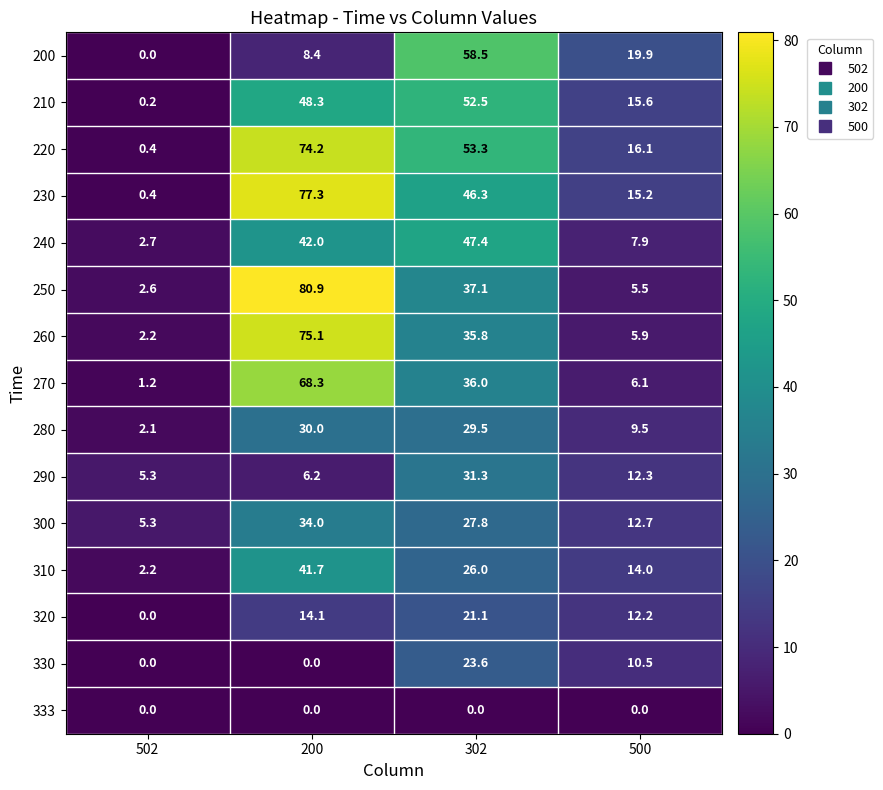

How many series are shown in this chart?

15